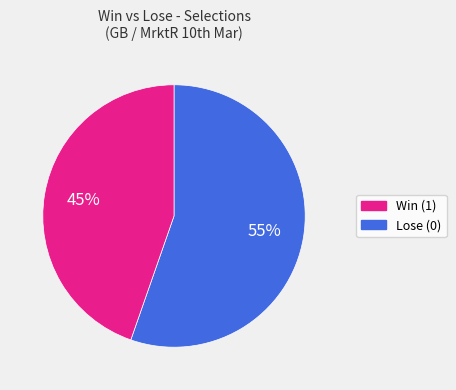

How many slices are in this pie chart?

2